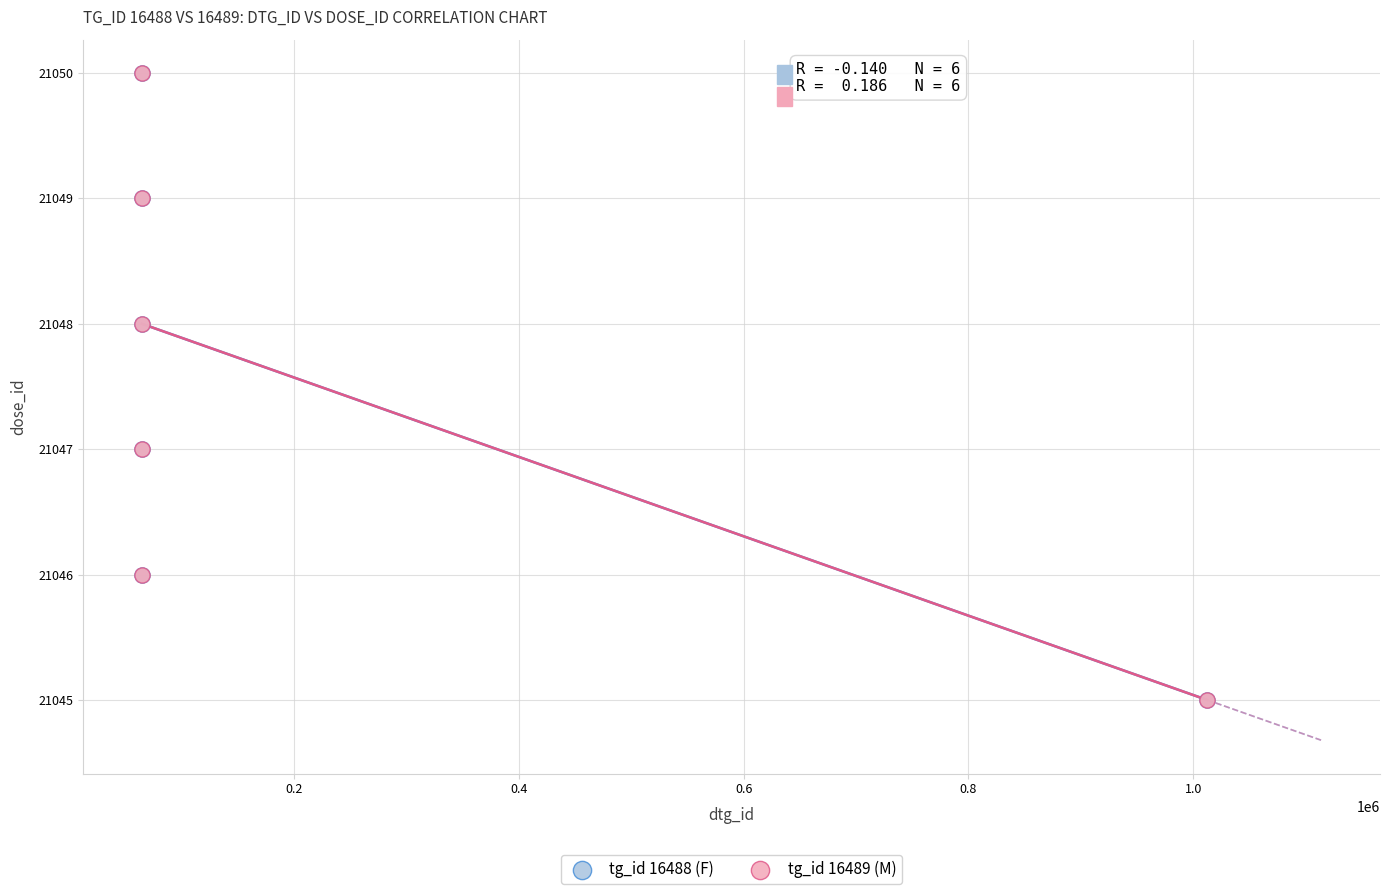

What are all the series names shown in the legend?

tg_id 16488 (F), tg_id 16489 (M)